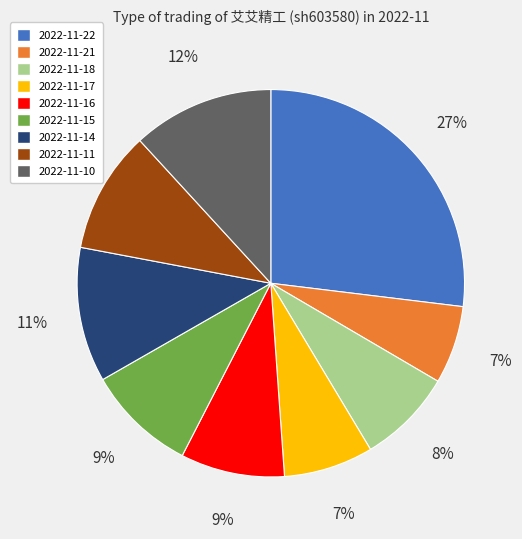

The 2022-11-14 slice represents 26% of the pie. True or false?

False